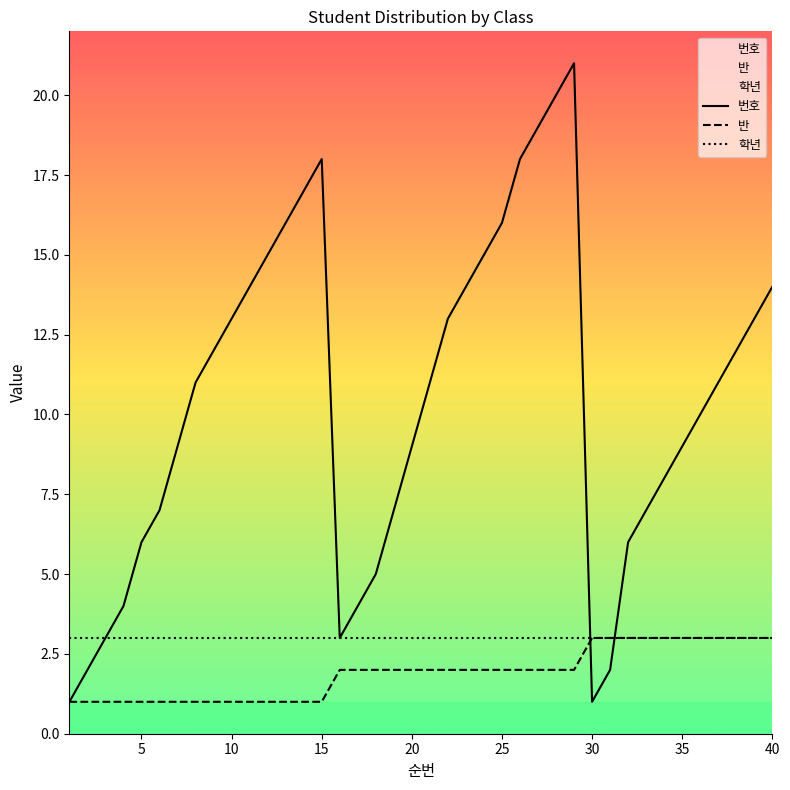

Which series has the largest total across all categories?

번호